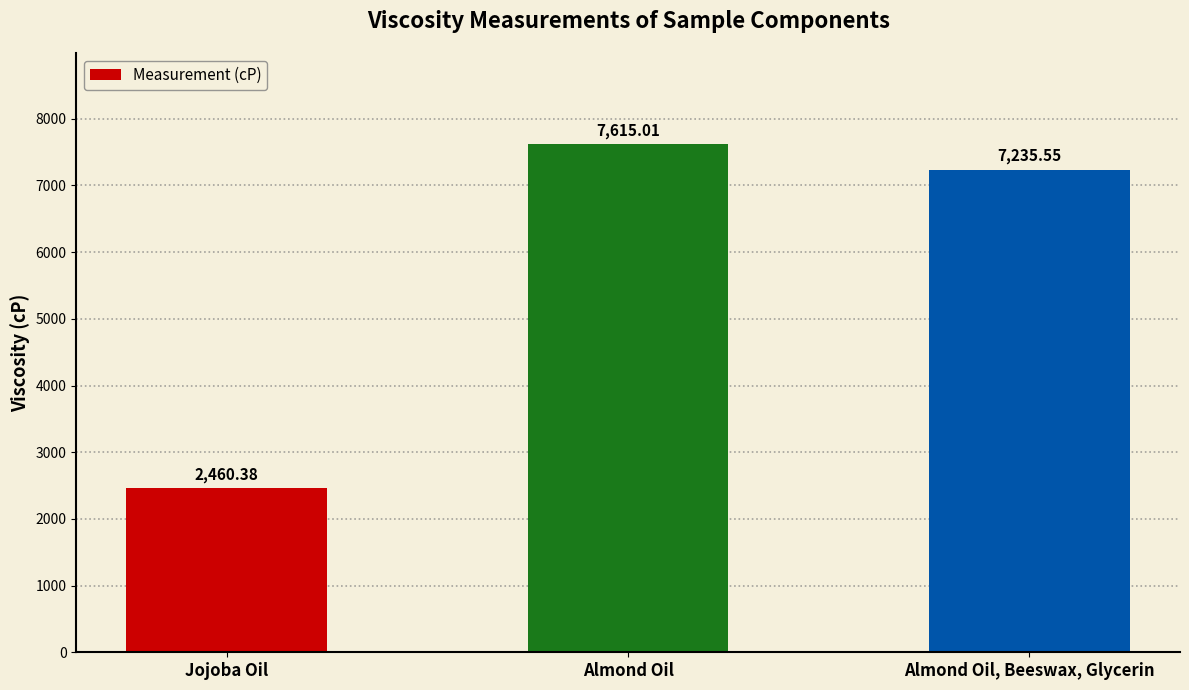

At which category does the chart reach its minimum across all series?

Jojoba Oil